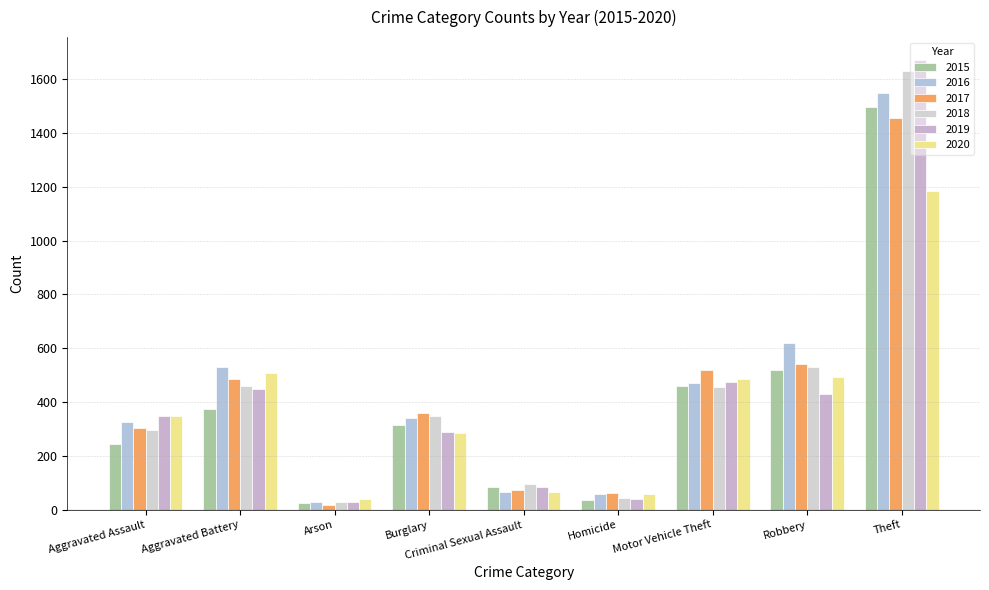

How many distinct data groups are displayed?

6